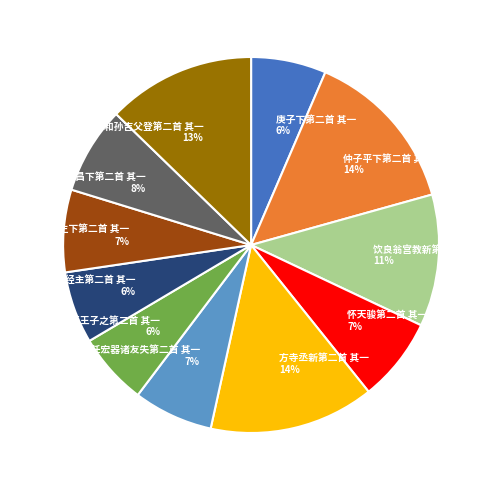

Do 送赵少虚先生下第二首 其一 7% and 经主第二首 其一 6% together represent more than half of the pie?

No